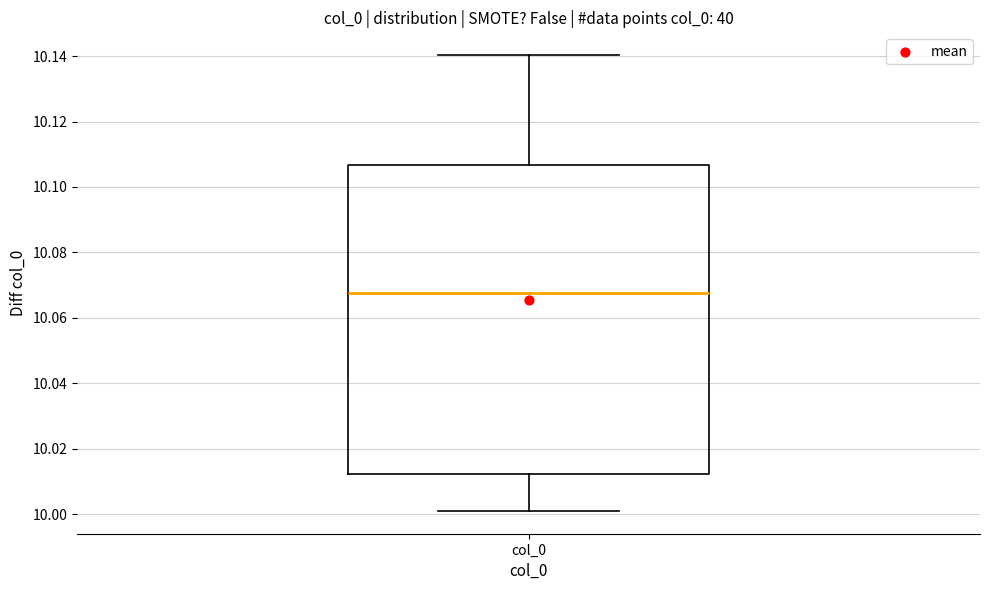

Read this box plot against the y-axis: the position of the median line, the range covered by the box, and the ends of both whiskers. The values are not printed on the chart, so give them approximately, as read against the axis.

median 10.068, box 10.012 to 10.106, whiskers 10.002 to 10.140